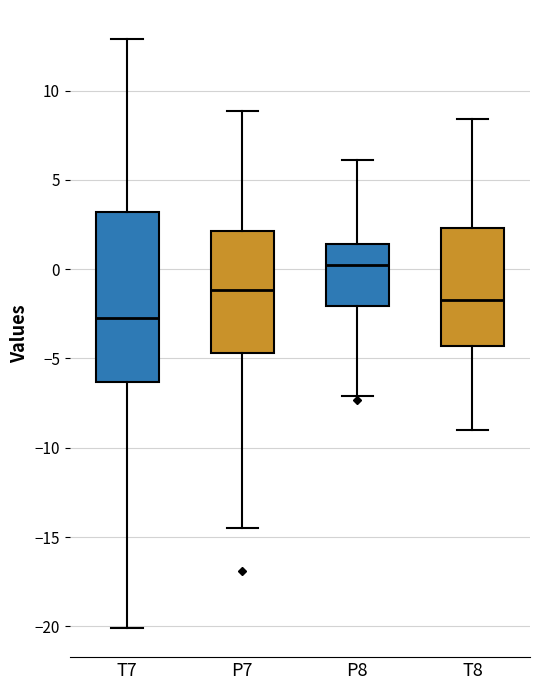

Which box has the lowest median line?

T7